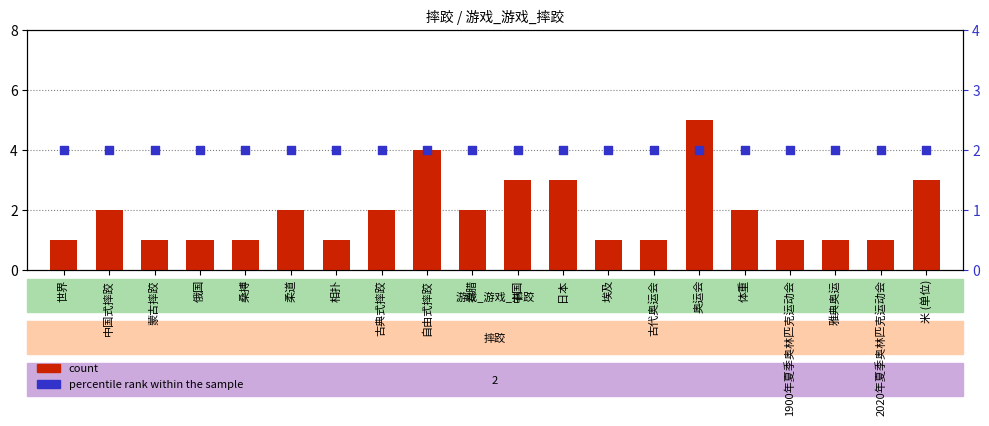

Which series reaches the maximum Y coordinate?

count